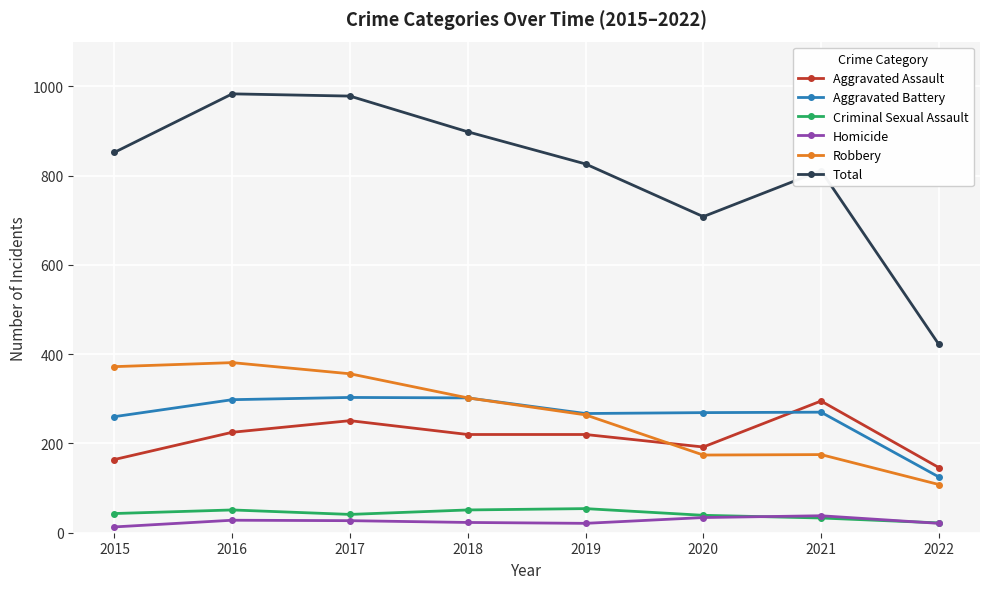

At which category does Total reach its first local valley?

2020